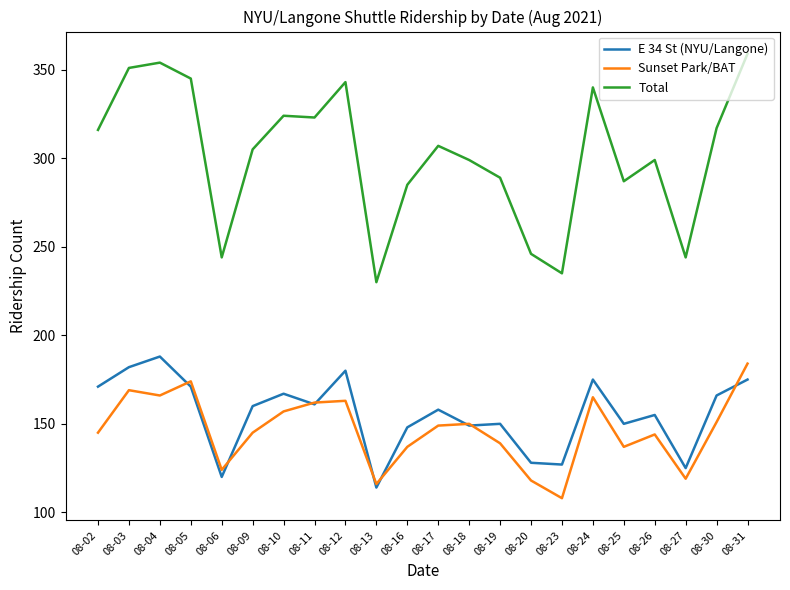

What is the difference between the maximum and second lowest values in the Total series?

124